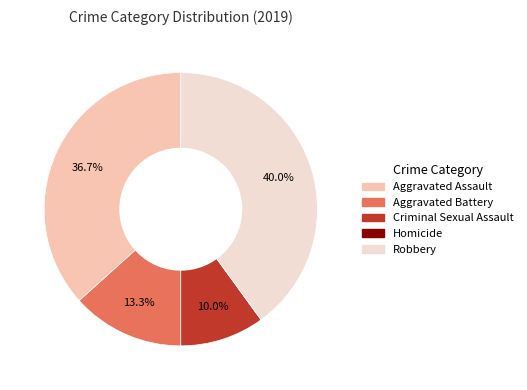

Which slice is the largest?

Robbery